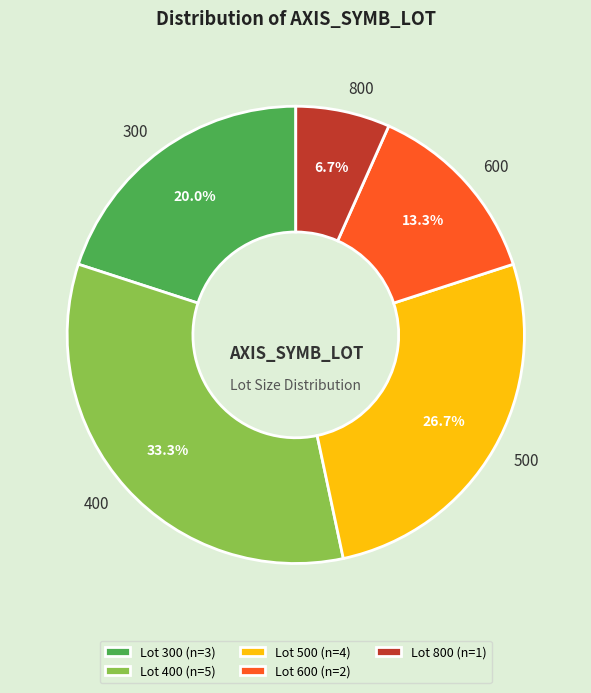

Rank the categories by value from highest to lowest.

Lot 400 (n=5), Lot 500 (n=4), Lot 300 (n=3), Lot 600 (n=2), Lot 800 (n=1)